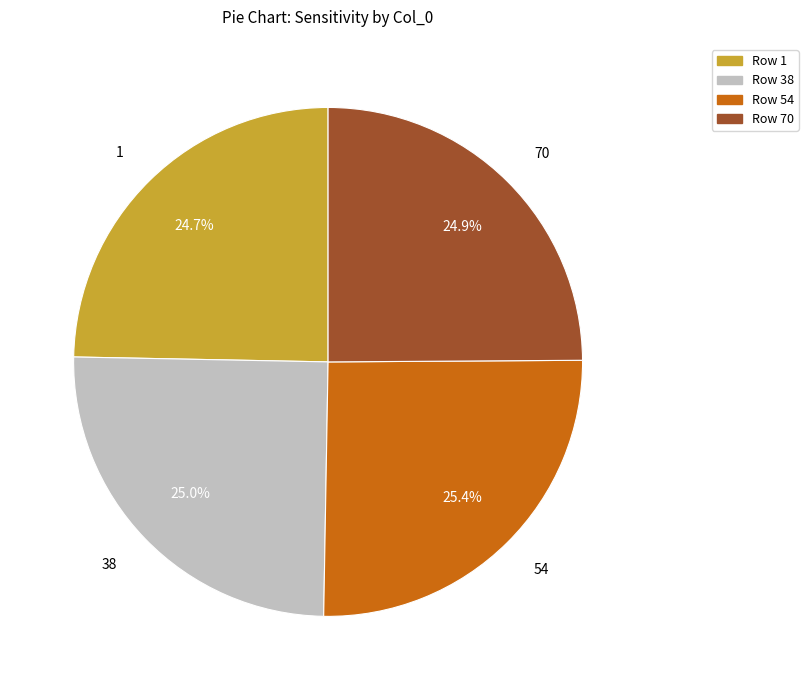

To the nearest percent, what is the average slice percentage?

25%